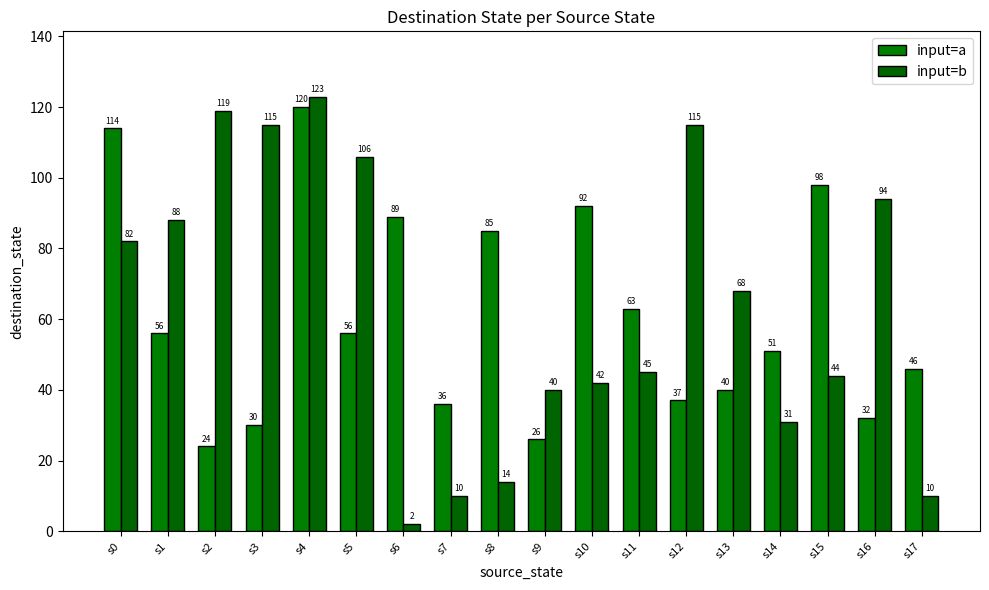

At which label is input=b closest to 62?

s13